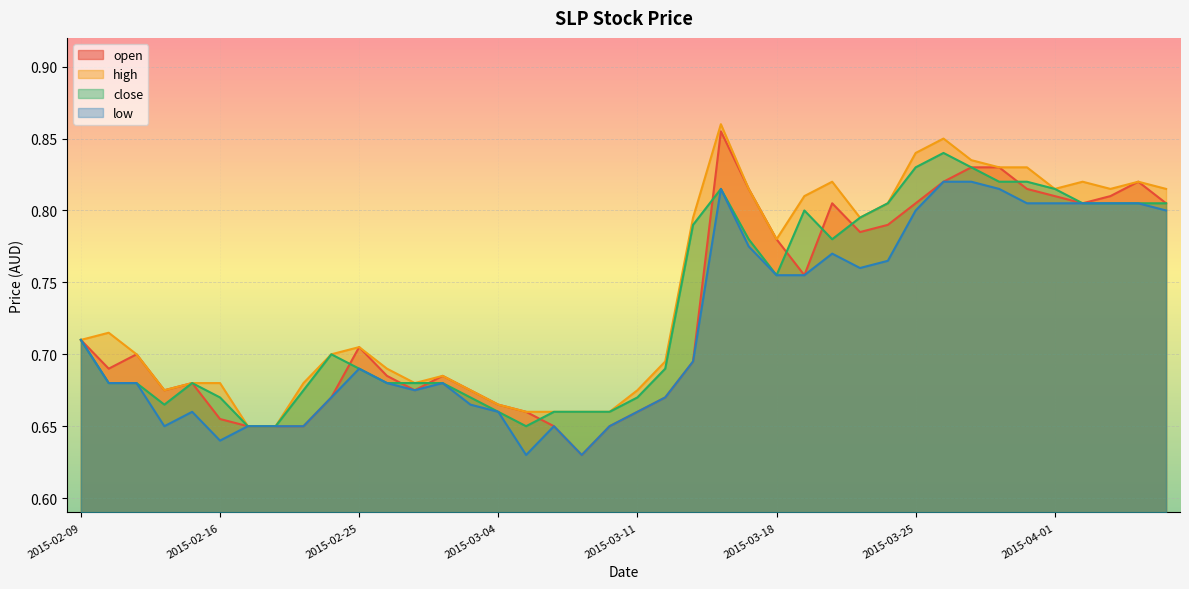

Reading right to left, extract all data points from this chart.

open: 0.8	0.8	0.8	0.8	0.8	0.8	0.8	0.8	0.8	0.8	0.8	0.8	0.8	0.8	0.8	0.8	0.9	0.7	0.7	0.7	0.7	0.6	0.7	0.7	0.7	0.7	0.7	0.7	0.7	0.7	0.7	0.7	0.7	0.7	0.7	0.7	0.7	0.7	0.7	0.7
high: 0.8	0.8	0.8	0.8	0.8	0.8	0.8	0.8	0.8	0.8	0.8	0.8	0.8	0.8	0.8	0.8	0.9	0.8	0.7	0.7	0.7	0.7	0.7	0.7	0.7	0.7	0.7	0.7	0.7	0.7	0.7	0.7	0.7	0.7	0.7	0.7	0.7	0.7	0.7	0.7
close: 0.8	0.8	0.8	0.8	0.8	0.8	0.8	0.8	0.8	0.8	0.8	0.8	0.8	0.8	0.8	0.8	0.8	0.8	0.7	0.7	0.7	0.7	0.7	0.7	0.7	0.7	0.7	0.7	0.7	0.7	0.7	0.7	0.7	0.7	0.7	0.7	0.7	0.7	0.7	0.7
low: 0.8	0.8	0.8	0.8	0.8	0.8	0.8	0.8	0.8	0.8	0.8	0.8	0.8	0.8	0.8	0.8	0.8	0.7	0.7	0.7	0.7	0.6	0.7	0.6	0.7	0.7	0.7	0.7	0.7	0.7	0.7	0.7	0.7	0.7	0.6	0.7	0.7	0.7	0.7	0.7